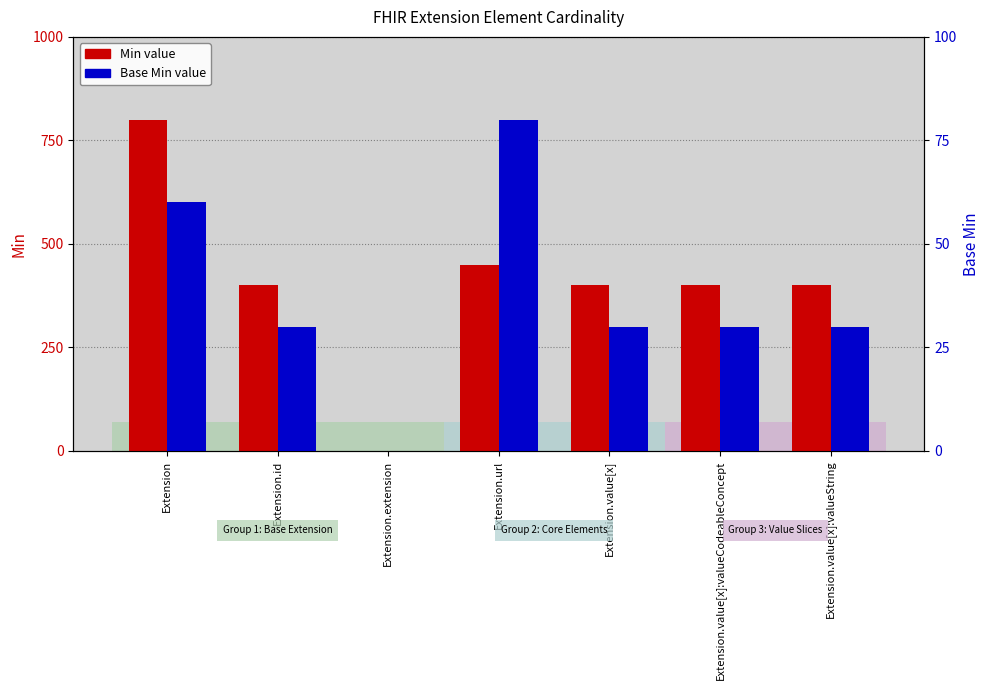

The Min series shows 520 at Extension.extension. True or false?

False